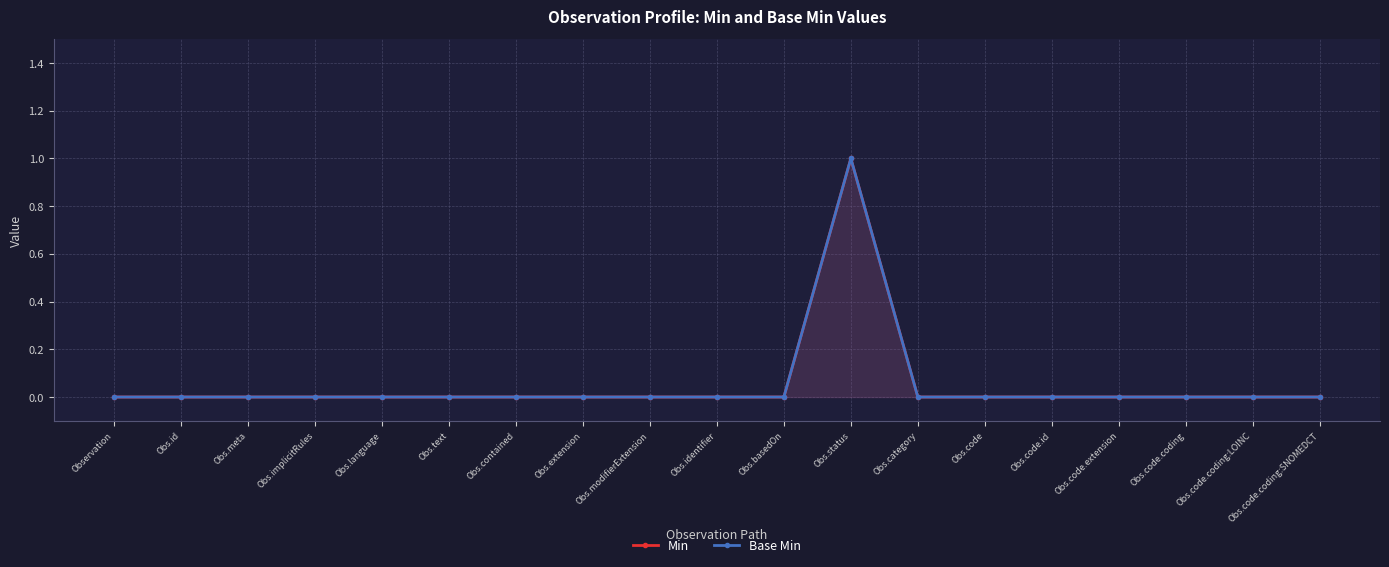

What position from the left is Obs.code.extension?

16